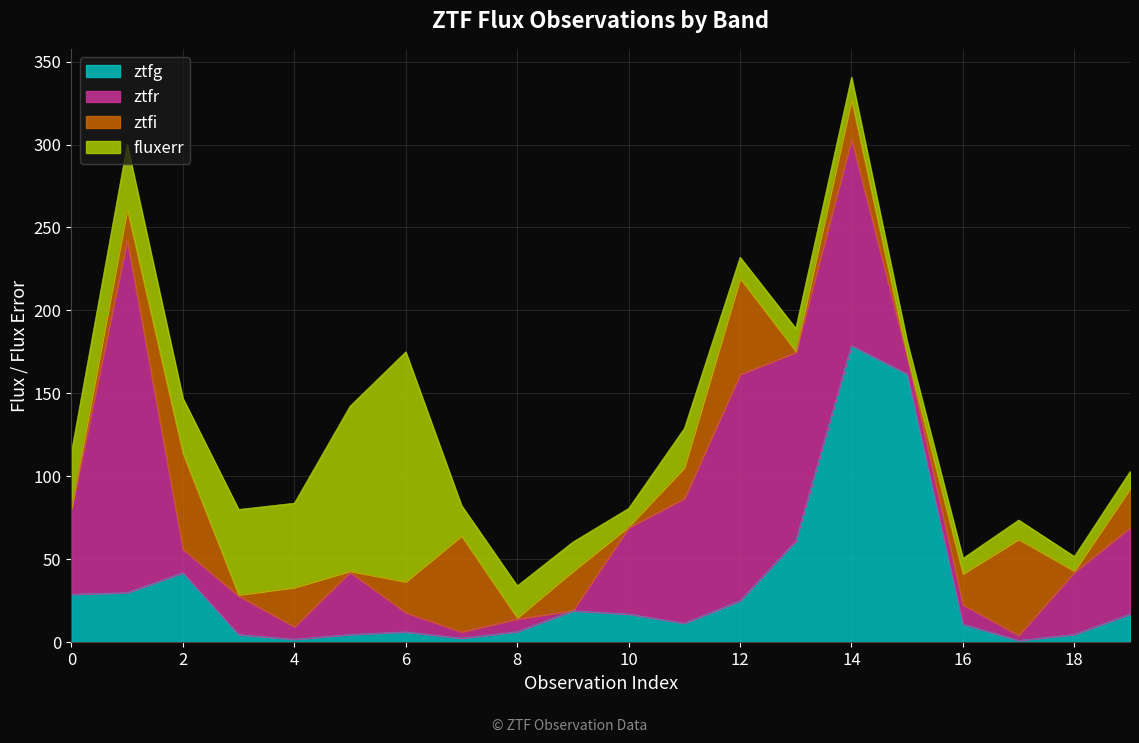

Count the number of data series in this chart.

4